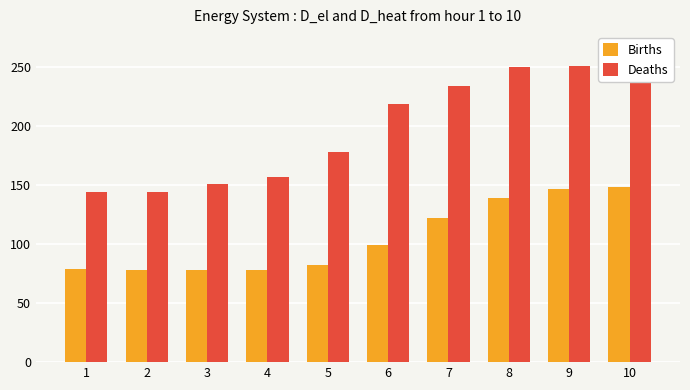

The value of Births at 4 is 117.4. True or false?

False